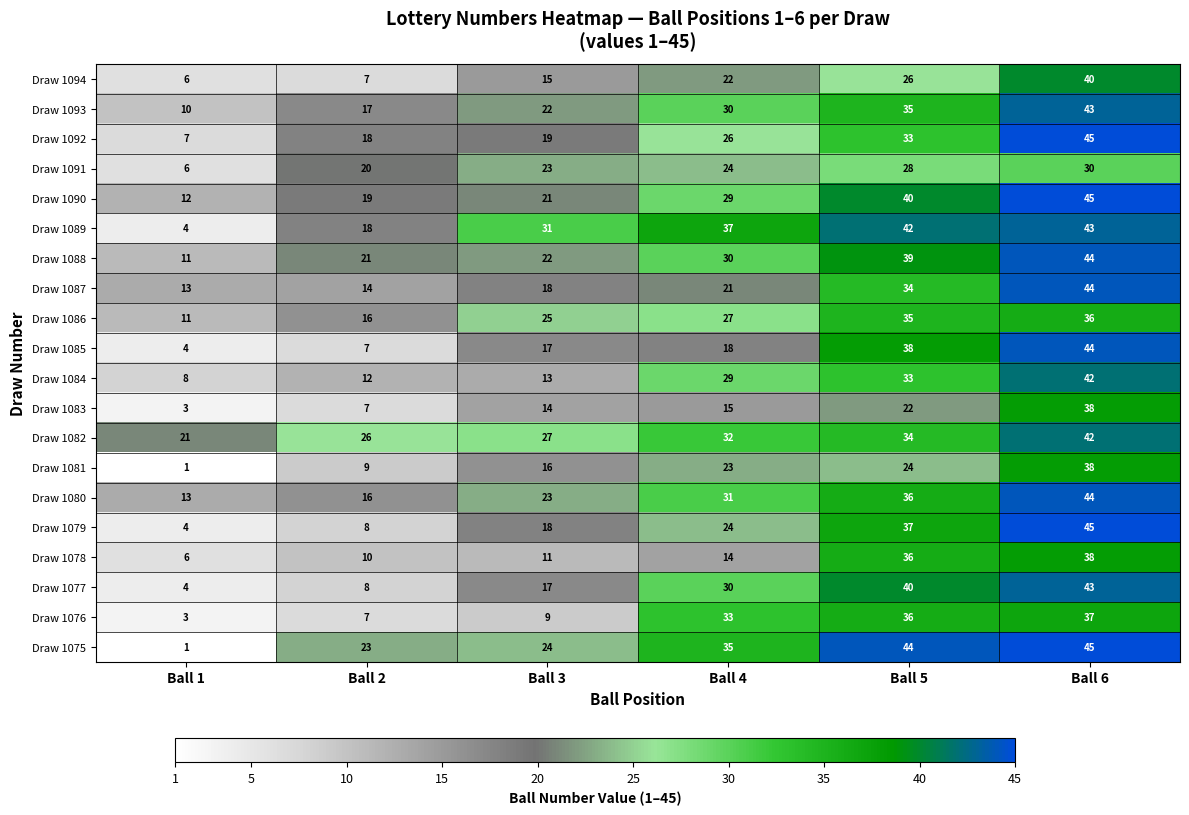

At which label is Draw 1081 closest to 19?

Ball 3